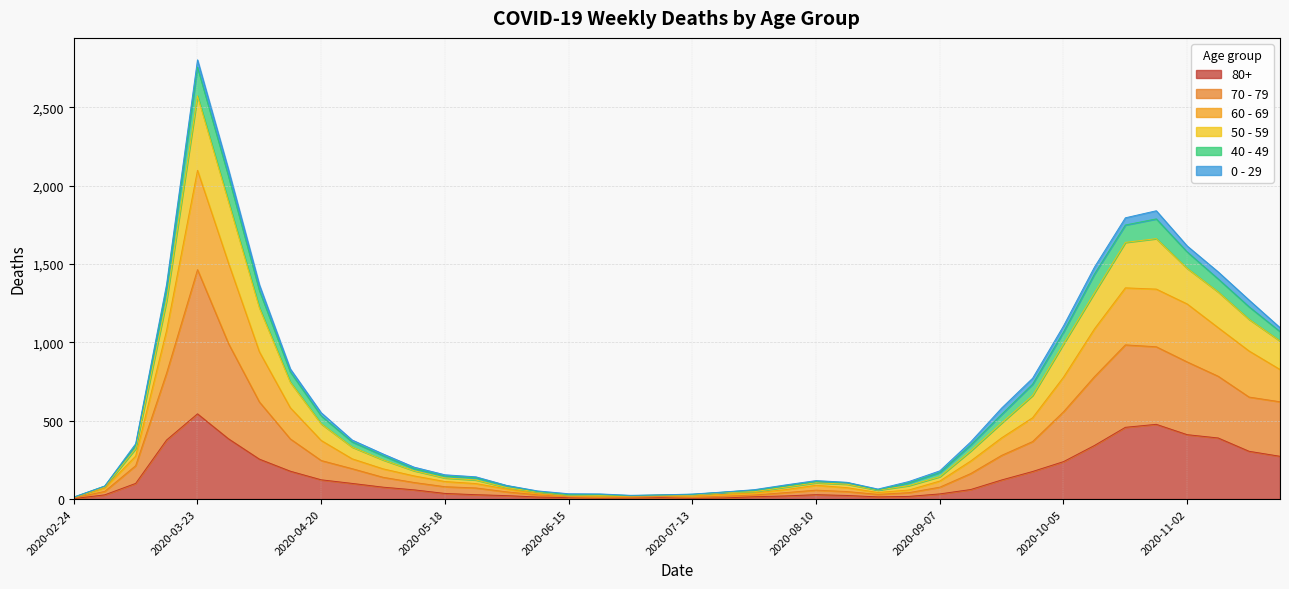

True or false: 70 - 79 and 80+ intersect in this chart.

False